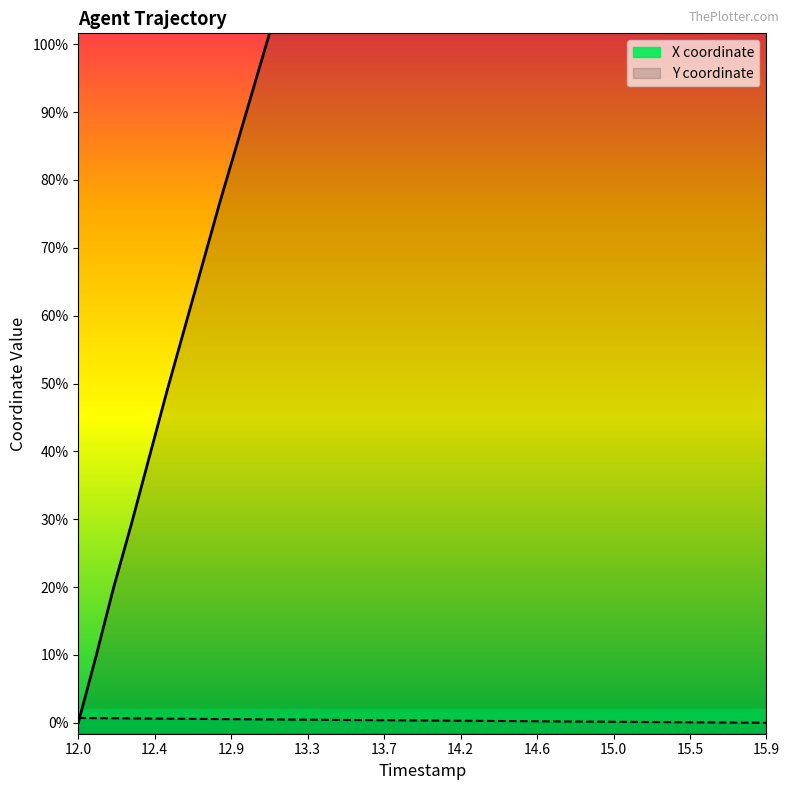

How many series are shown in this chart?

2